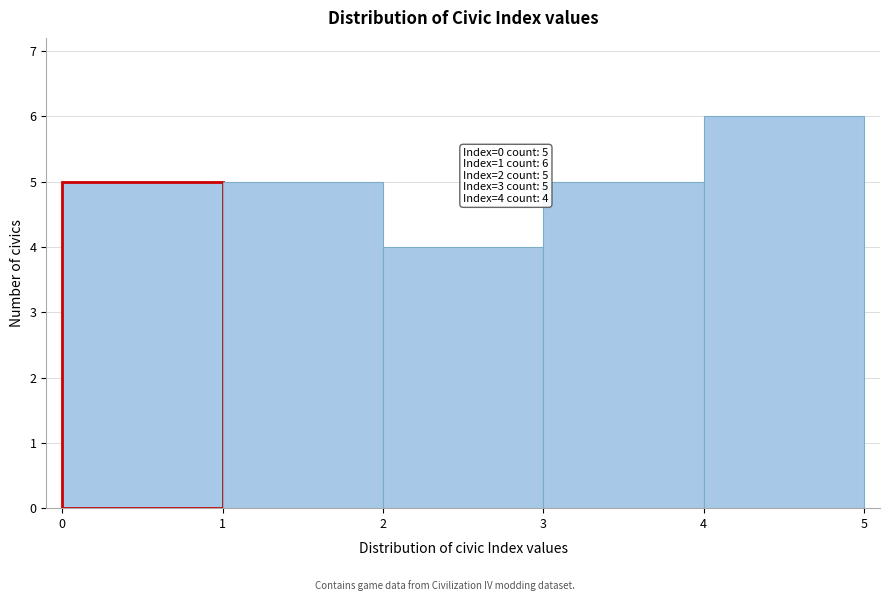

Over which range of the x-axis is the bar tallest?

4 to 5